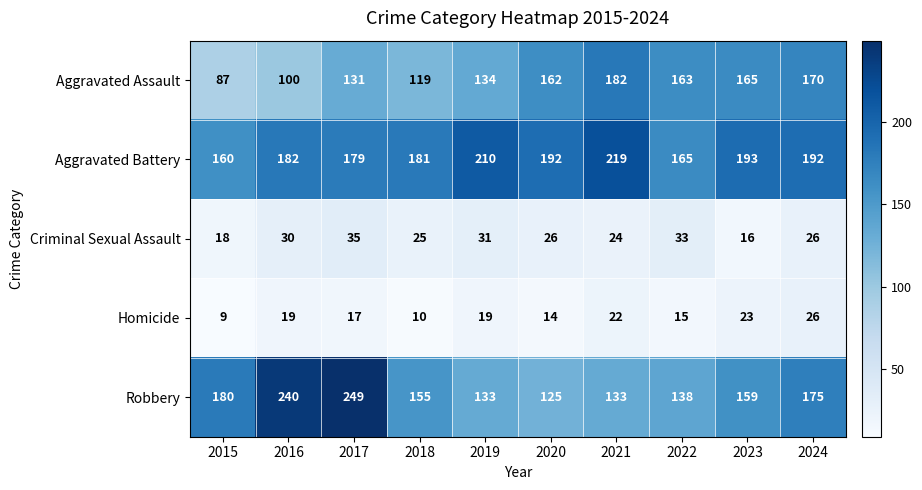

What is the highest value of the Criminal Sexual Assault series?

35